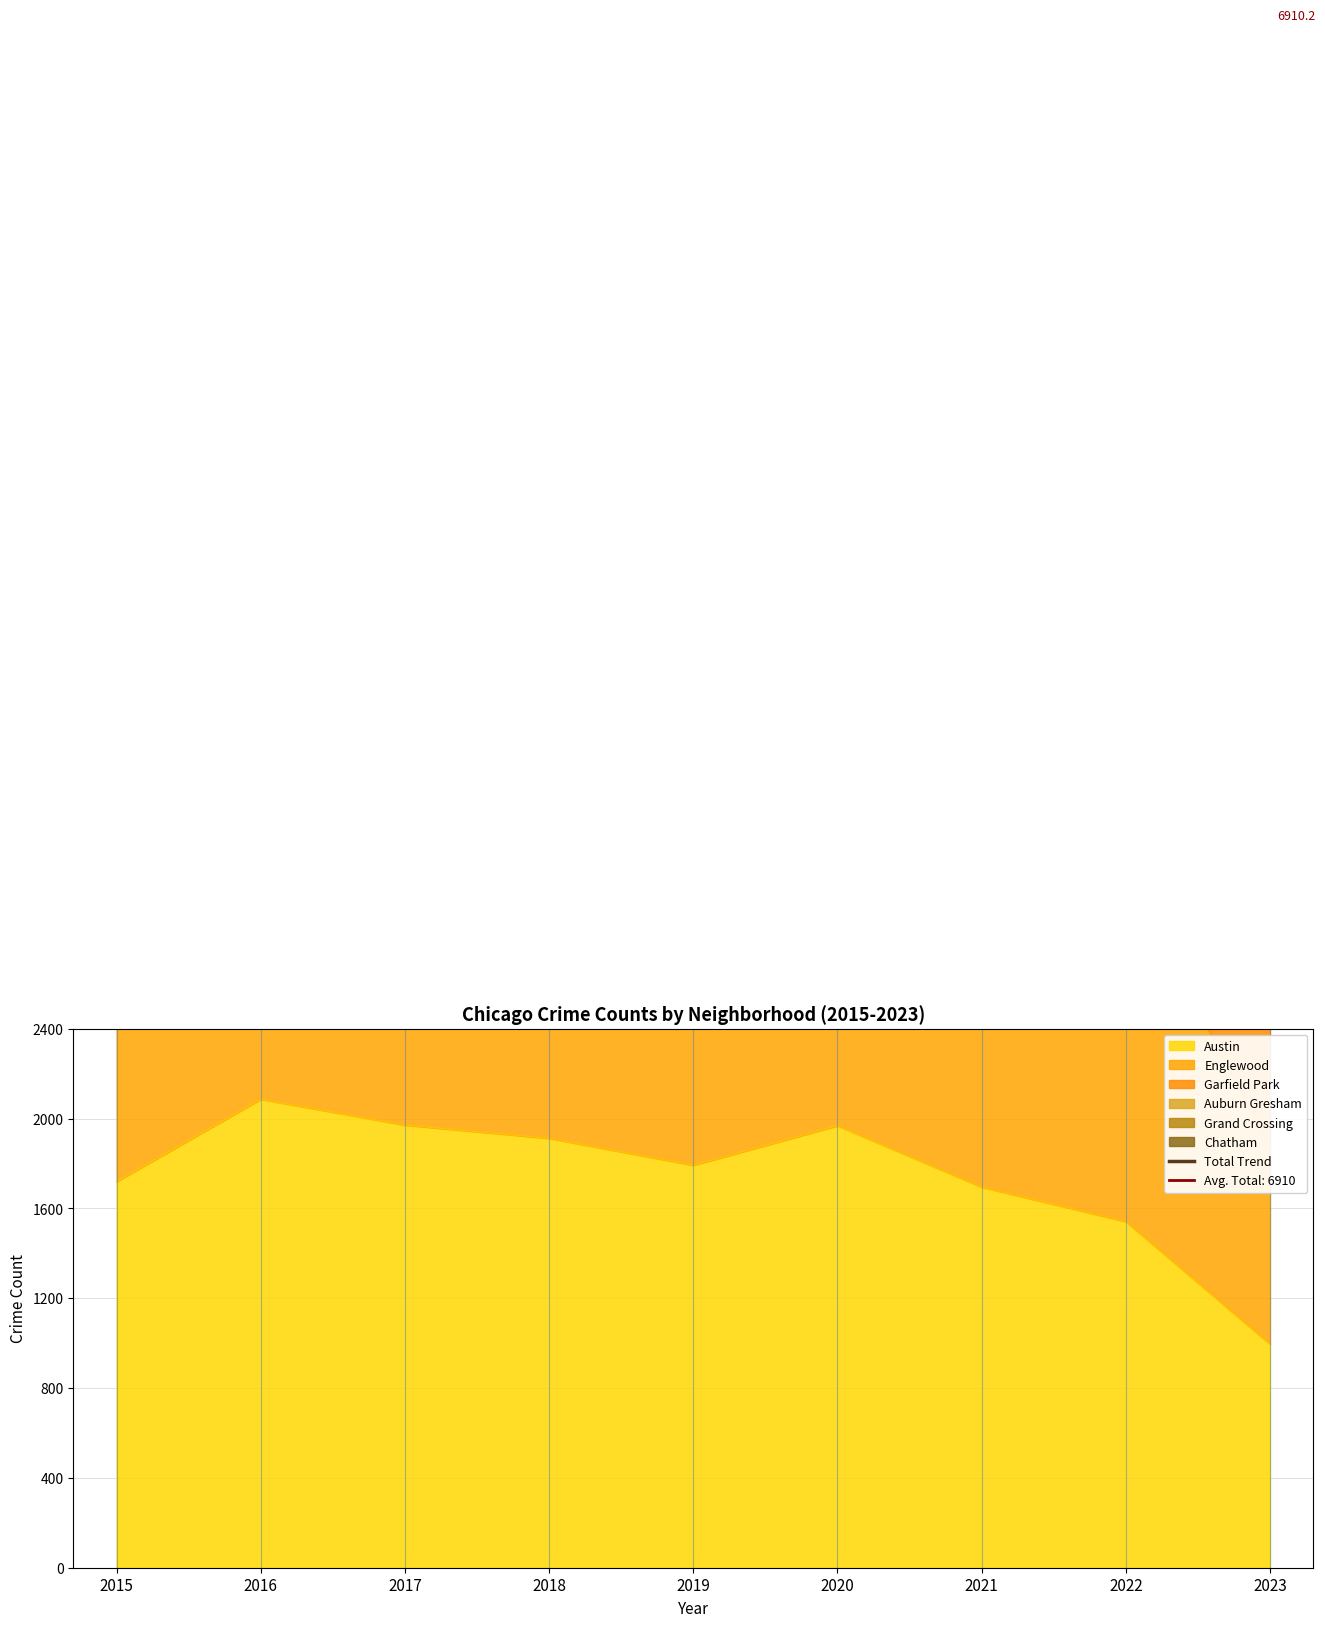

What is the value of the Englewood point at the 9th from the left?

1874